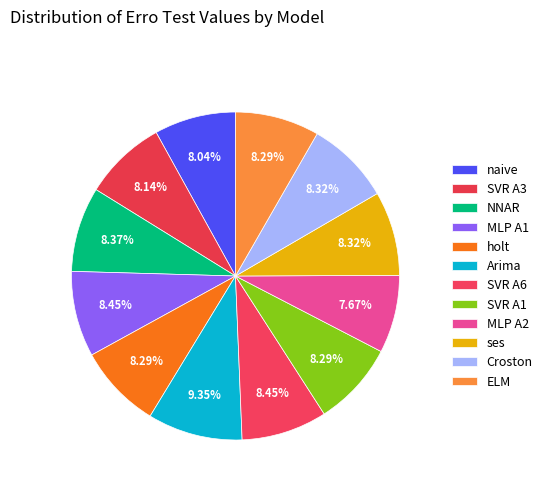

Count the number of slices in the pie.

12